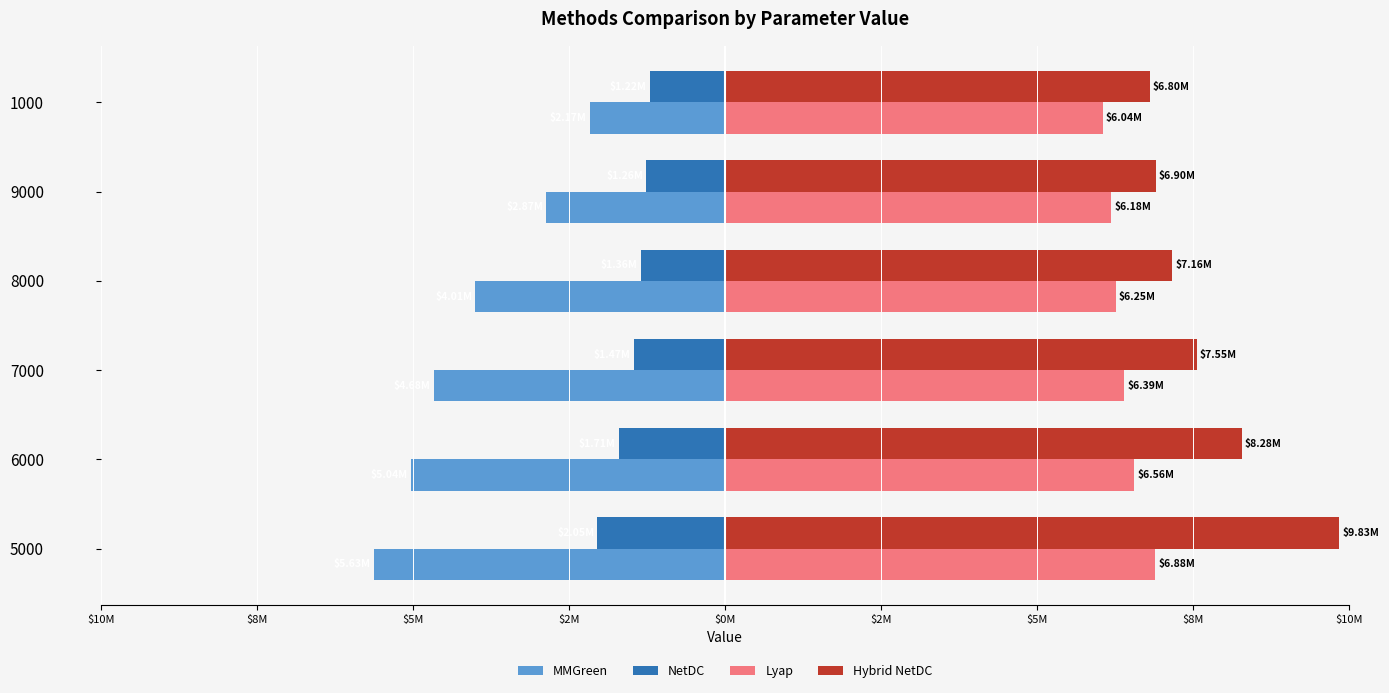

What is the lowest value of the Lyap series?

6043820.0